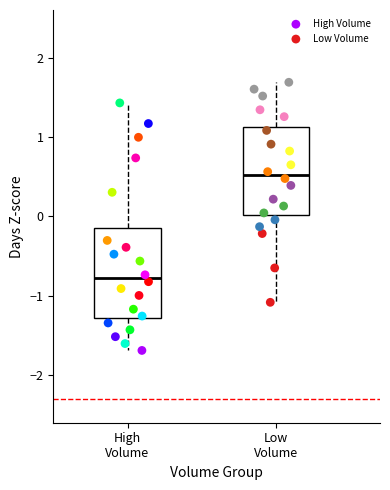

Which series reaches the minimum Y coordinate?

High Volume